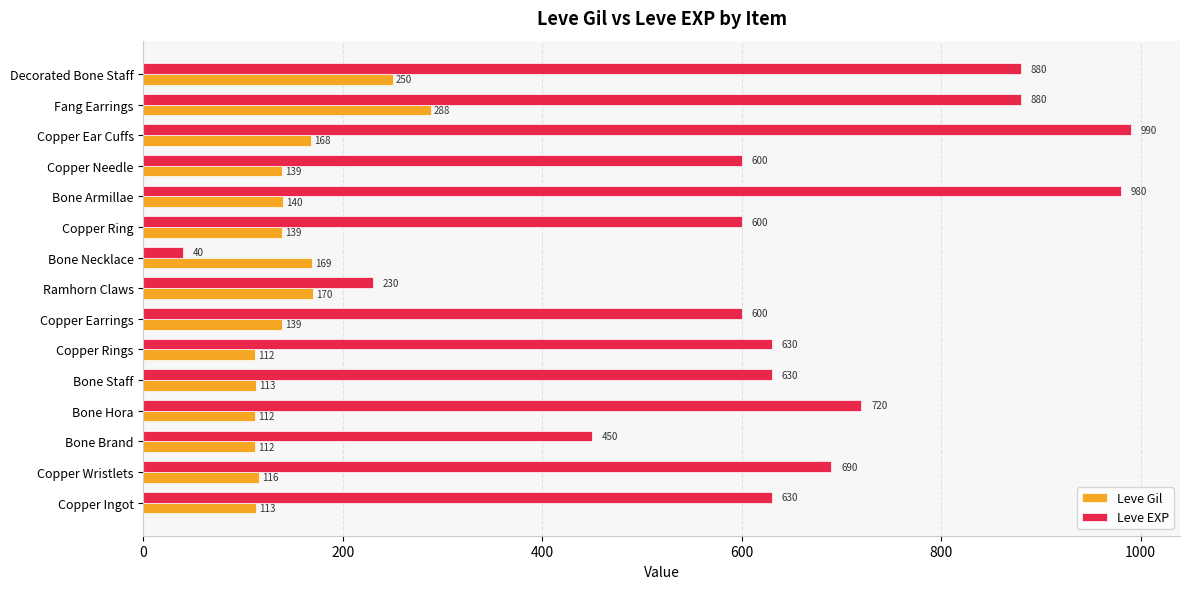

Where is Leve EXP nearest to the value 515?

Bone Brand